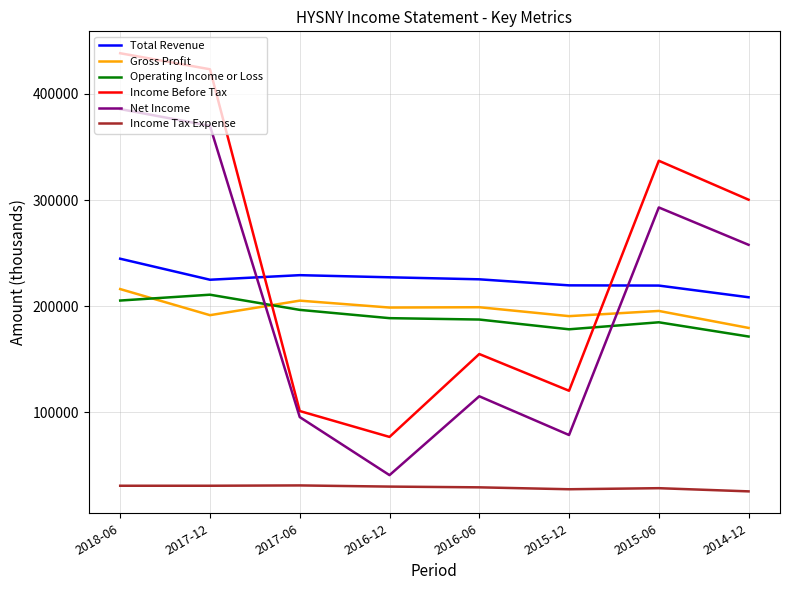

Which series has the widest spread of values?

Income Before Tax